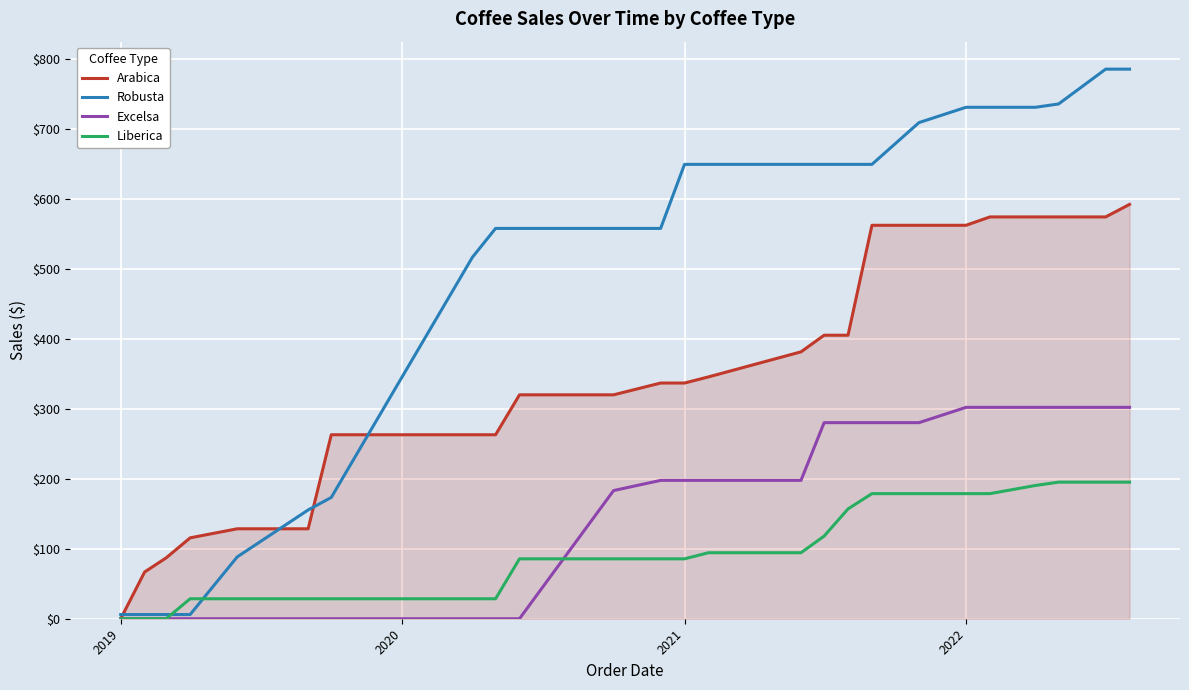

Which series has the largest total across all categories?

Robusta